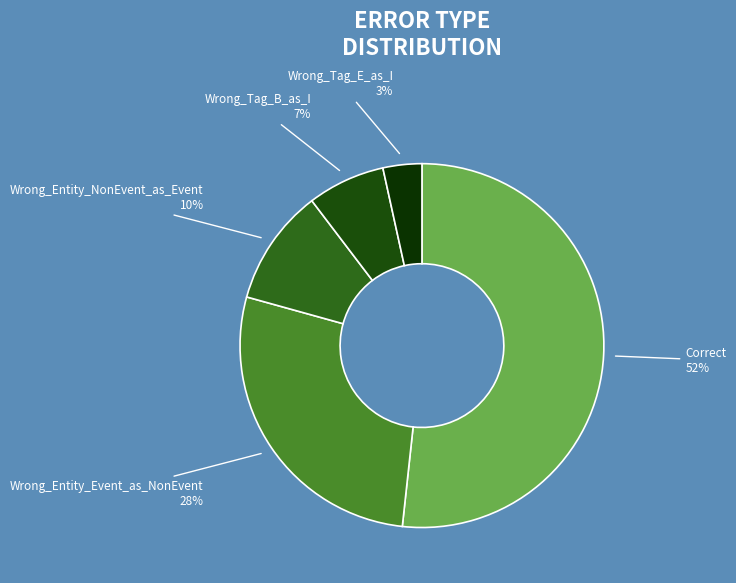

To the nearest percent, what is the difference between the Wrong_Entity_NonEvent_as_Event and Wrong_Tag_B_as_I slice percentages?

3%